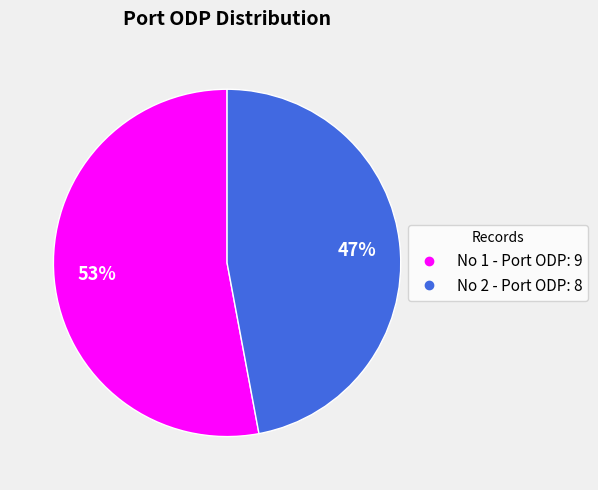

To the nearest percent, what is the difference between the largest and smallest slice percentages?

6%